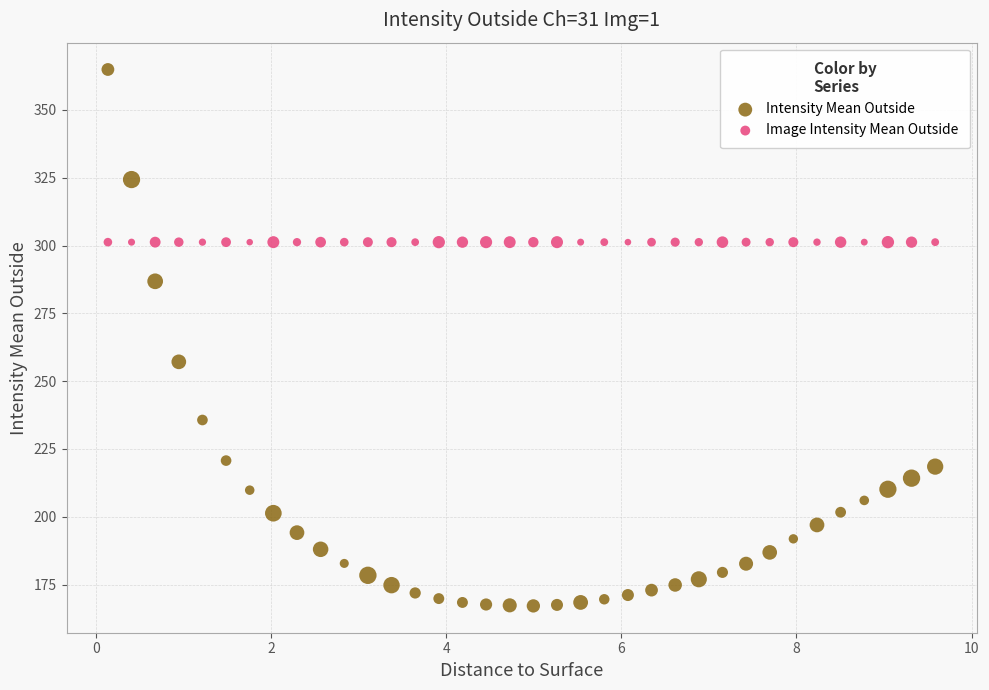

Which series contains the lowest Y value?

Intensity Mean Outside